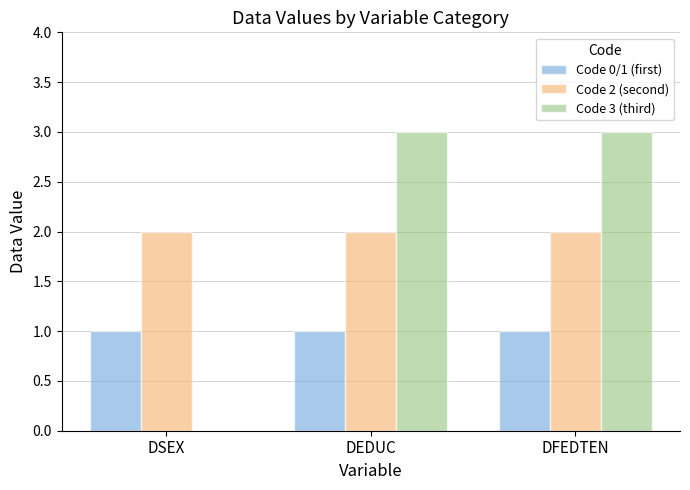

The value of Code 3 (third) at DEDUC is 3. True or false?

True